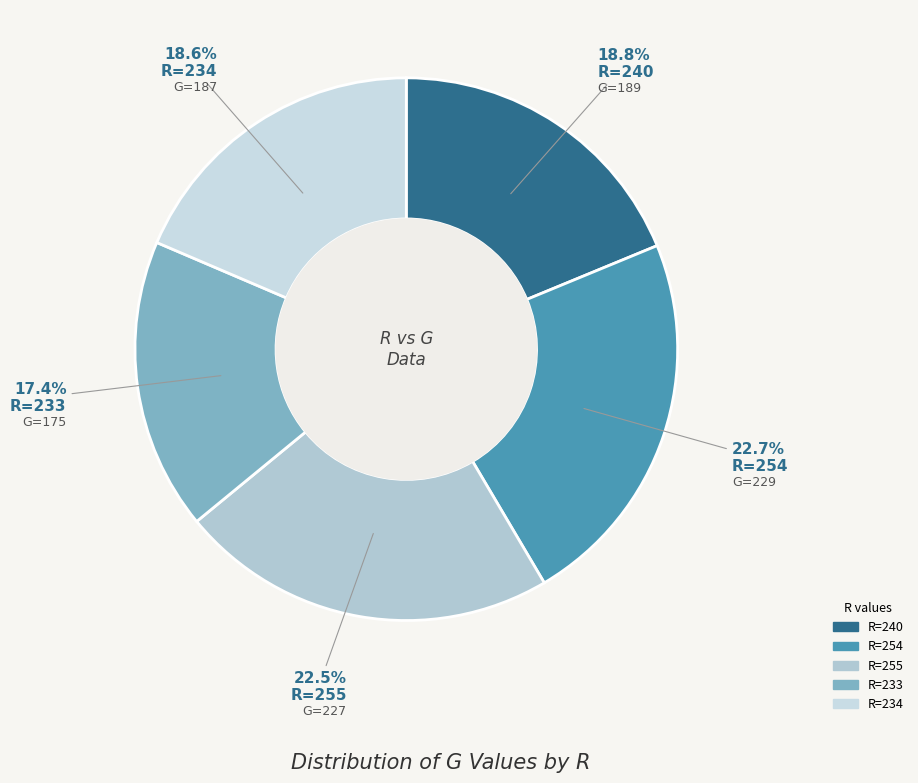

How many slices are in this pie chart?

5